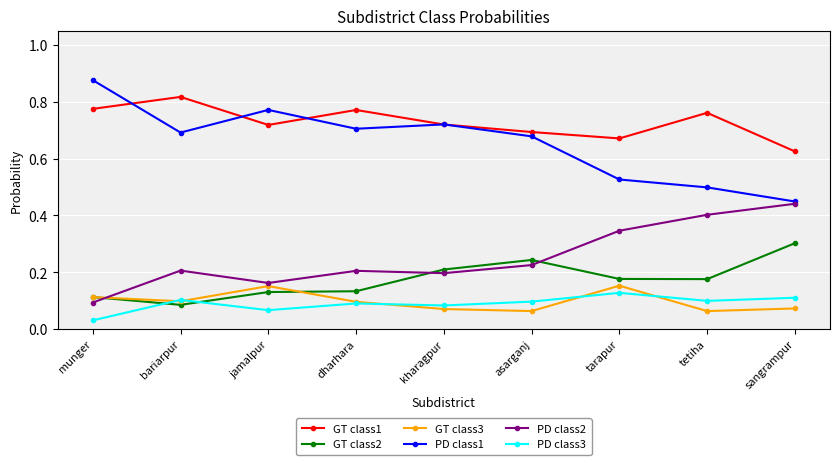

True or false: PD class2 and PD class3 cross at least once.

False